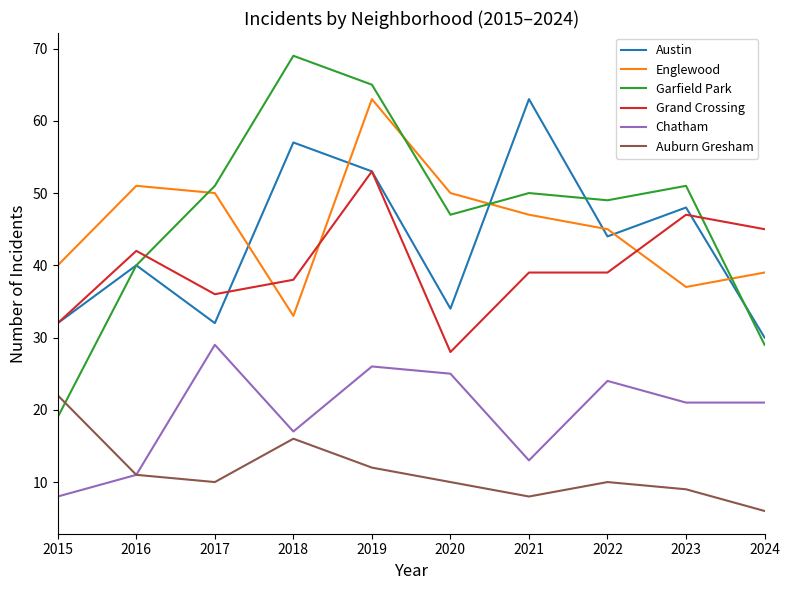

What is the total value across all series at 2020?

194